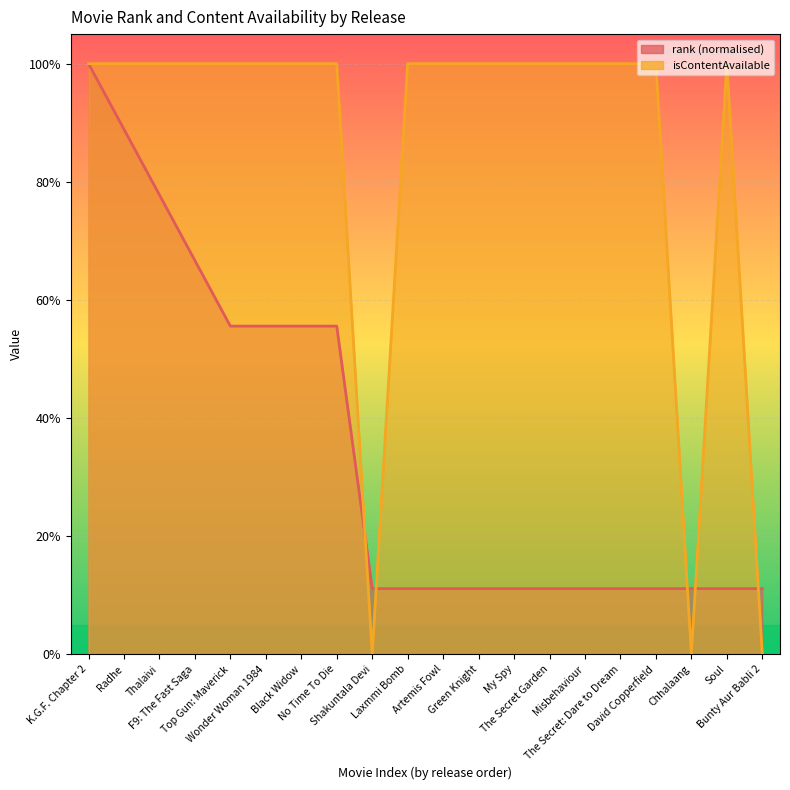

Which series changed the most between Top Gun: Maverick and The Secret: Dare to Dream?

rank